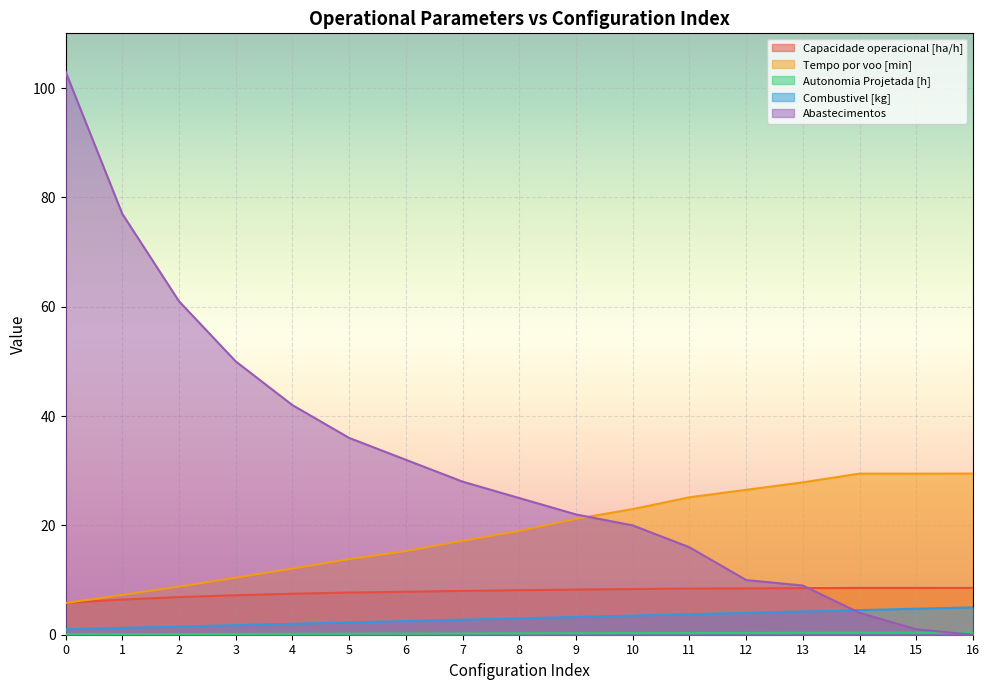

How many intersections are there between Tempo por voo [min] and Capacidade operacional [ha/h]?

1